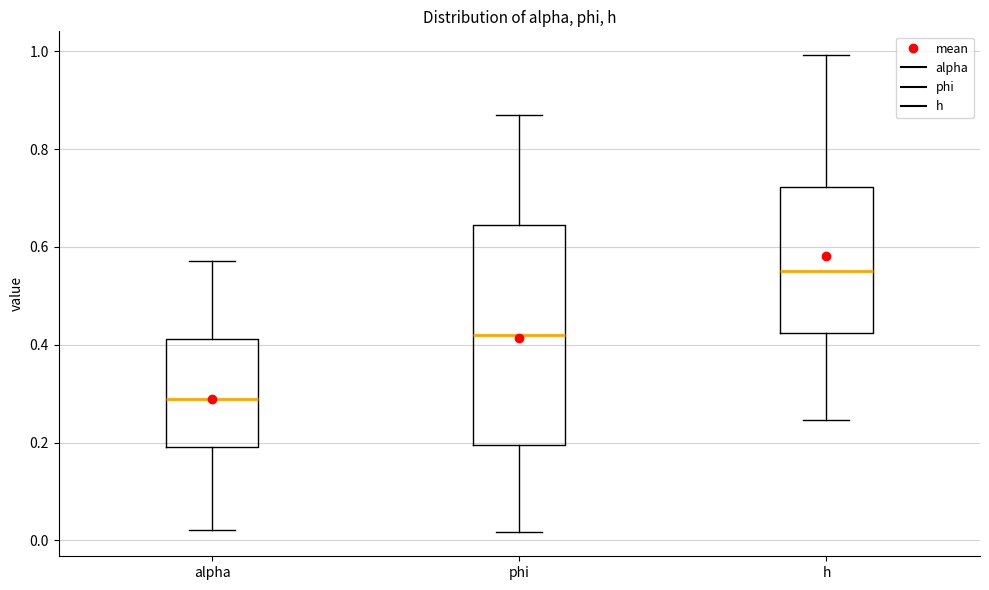

Which box is the tallest, from its lower edge to its upper edge?

phi